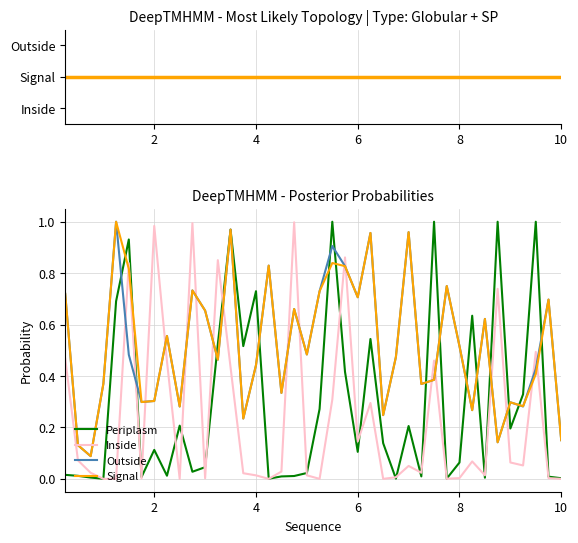

At how many categories does at least one series exceed 0?

40